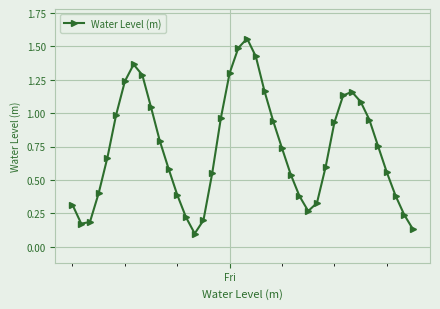

How many interior local valleys (lower than both neighbors) does the data have?

3